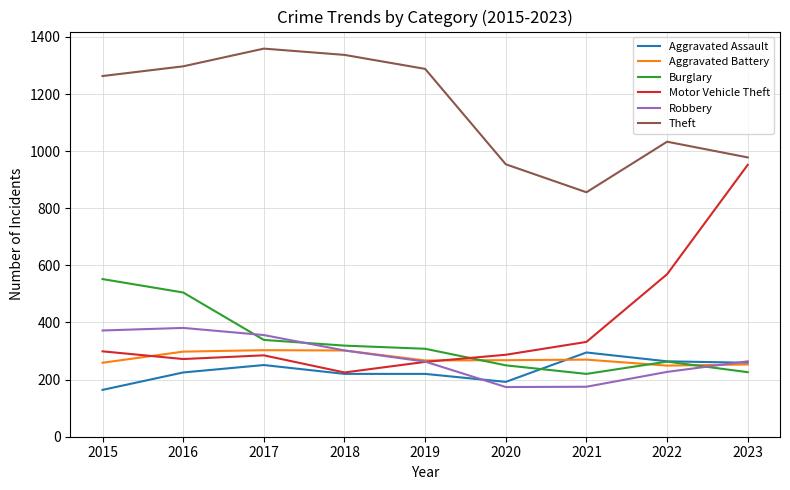

What is the spread (max minus min) of values at 2016?

1072